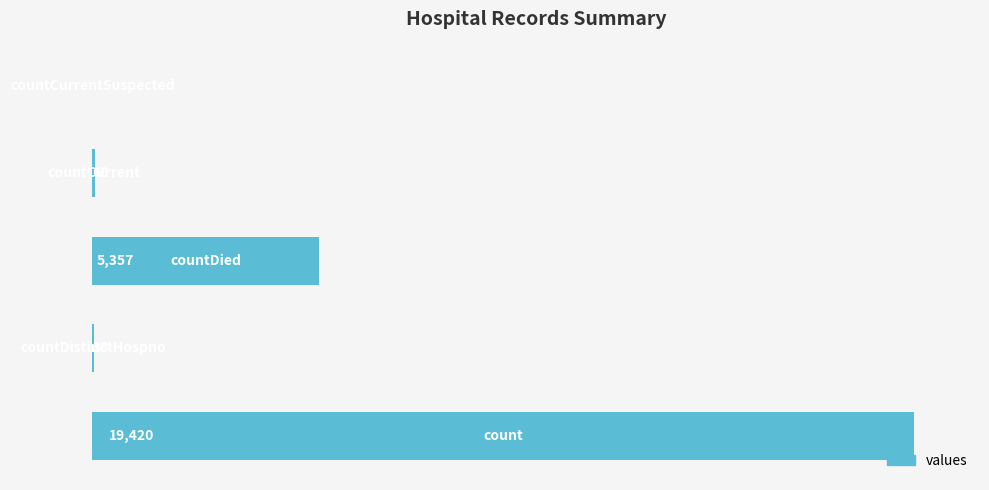

Are the bars horizontal?

Yes